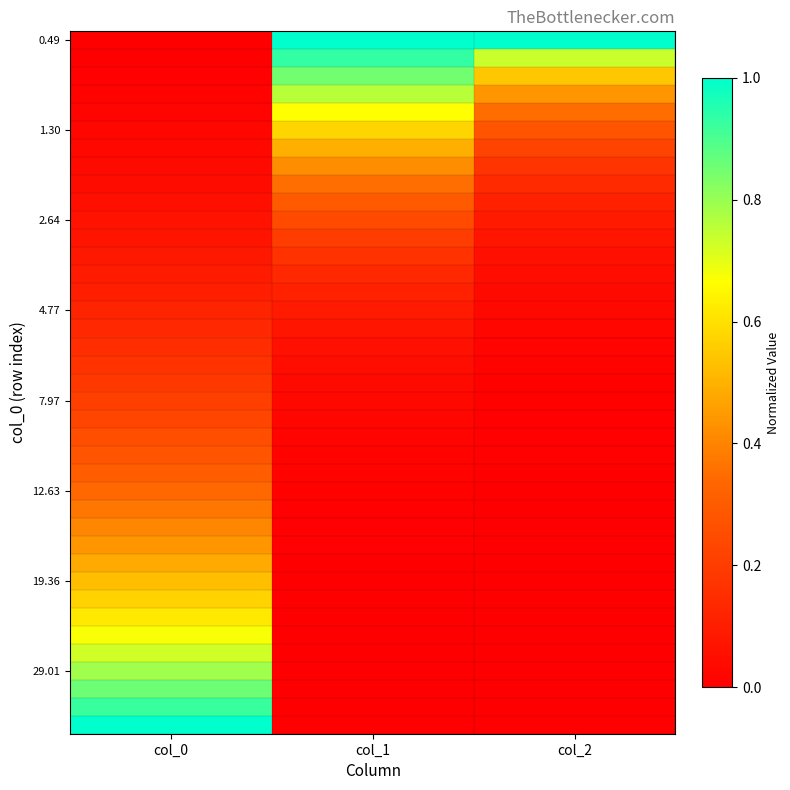

What is the total value across all series at col_1?

7.6